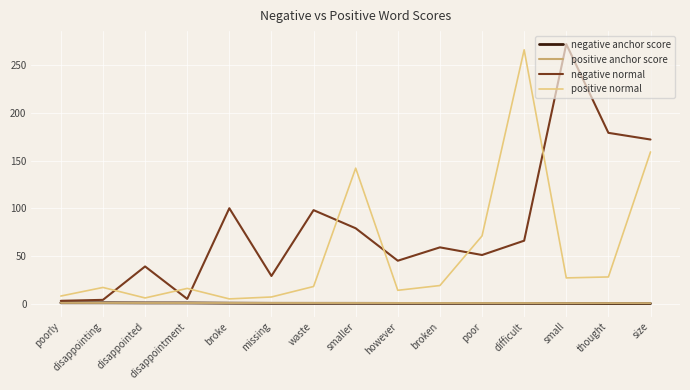

True or false: positive normal and negative anchor score intersect in this chart.

False